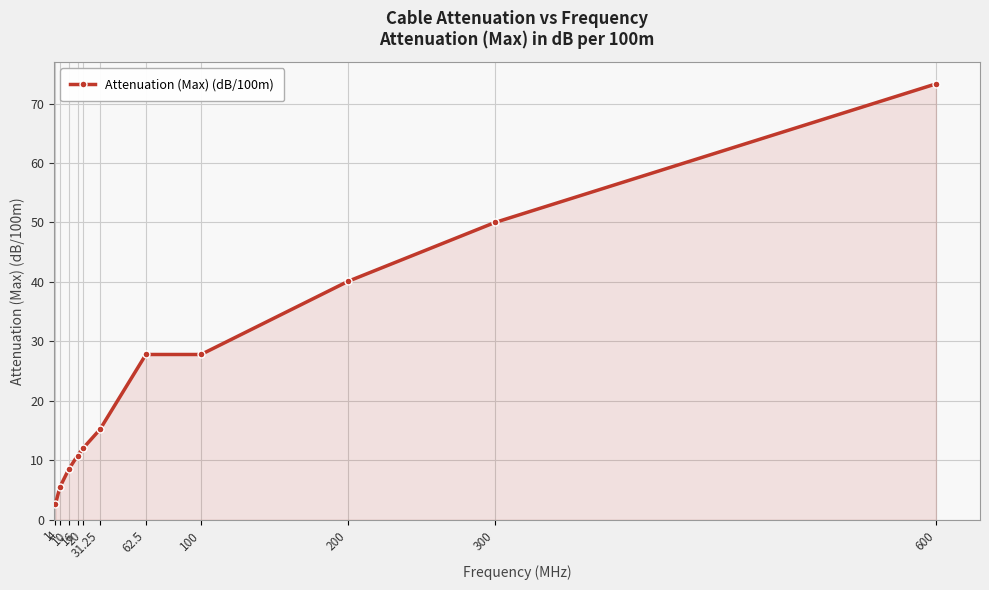

Which category has the lowest value across all series?

1